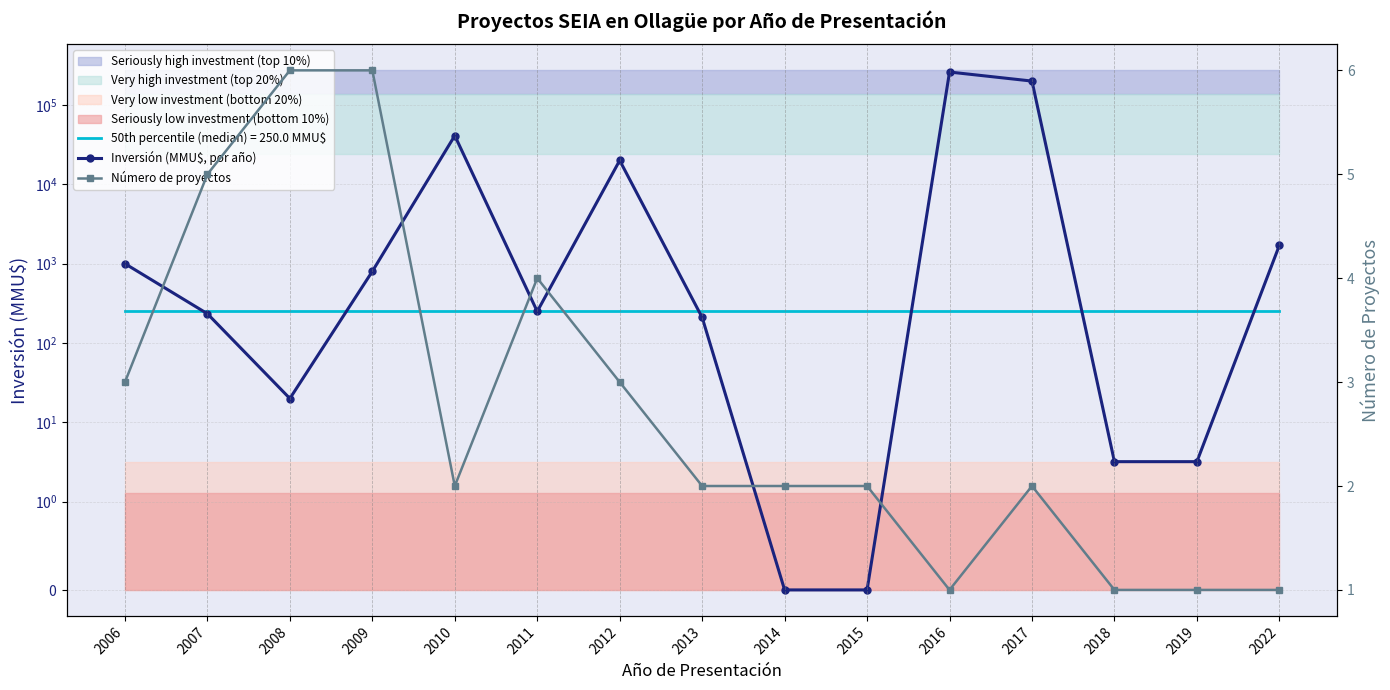

True or false: Número de proyectos has a value of 1.1 at 2010.

False